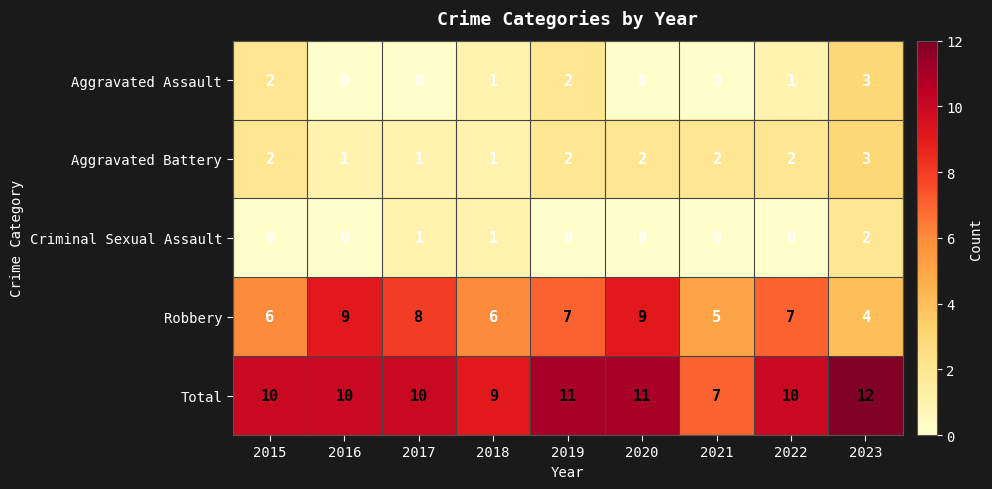

Which series has the largest total across all categories?

Total